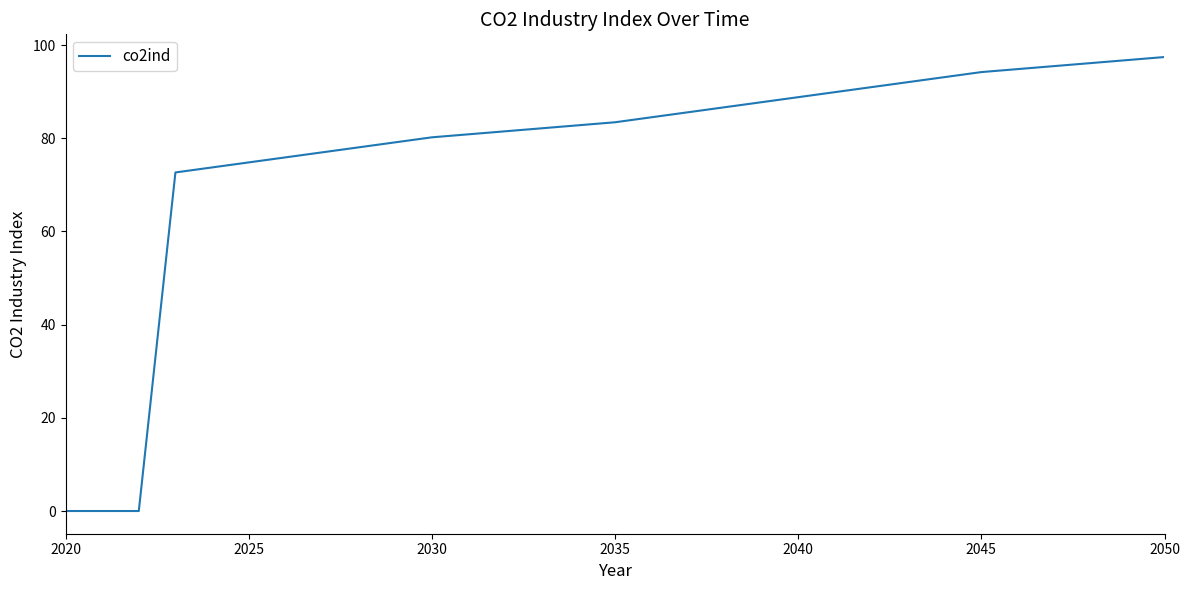

True or false: there are more than 1 points higher than both neighbors.

False